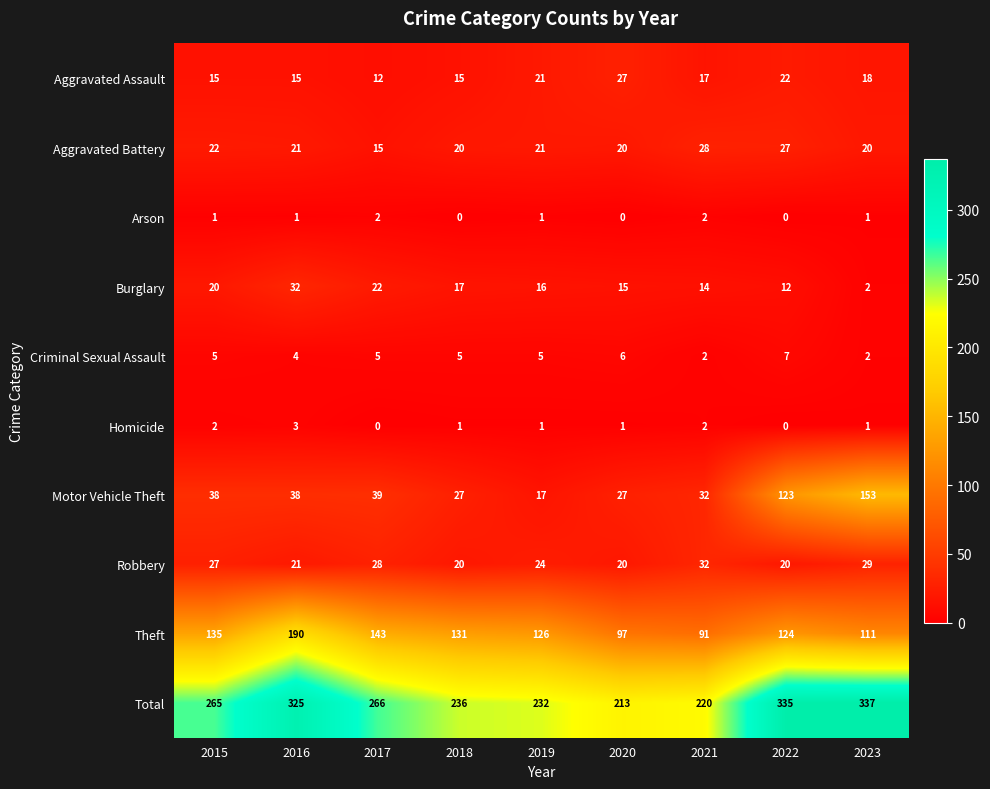

What is the total value across all series at 2022?

670